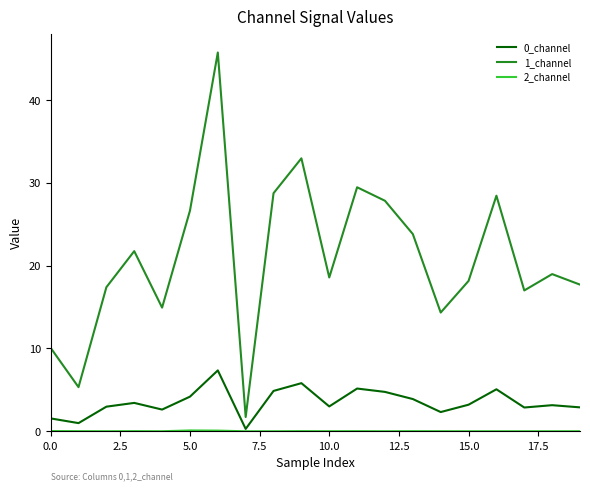

How many interior local valleys does the 1_channel series have?

6